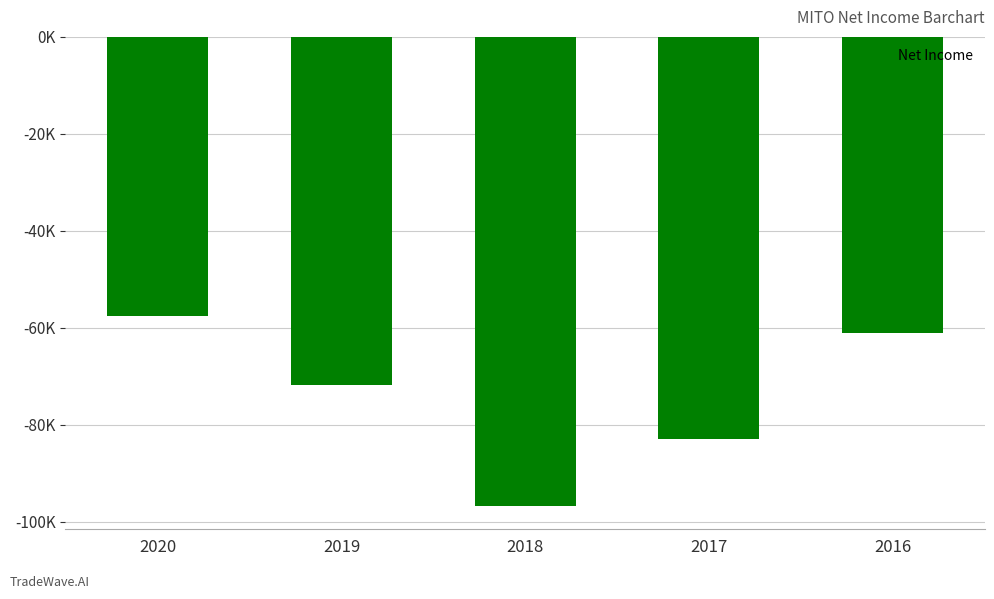

Between 2020 and 2017, which is larger?

2020